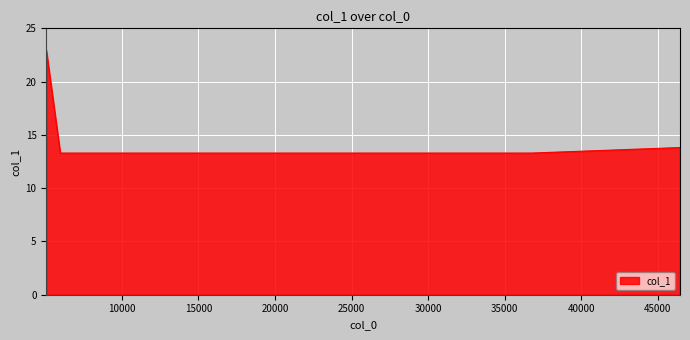

What is the minimum value shown in the chart?

13.3